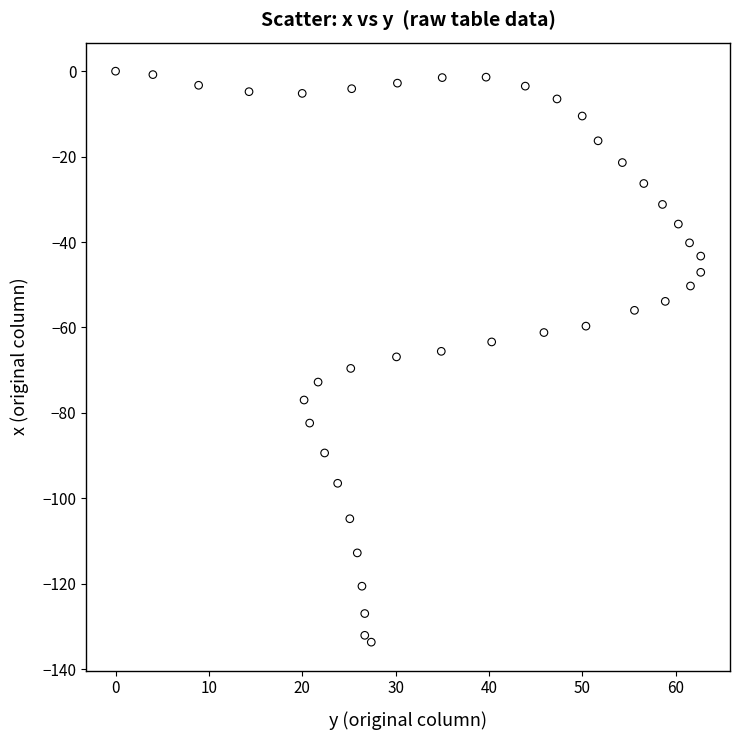

What is the range of X values (max minus min)?

62.7